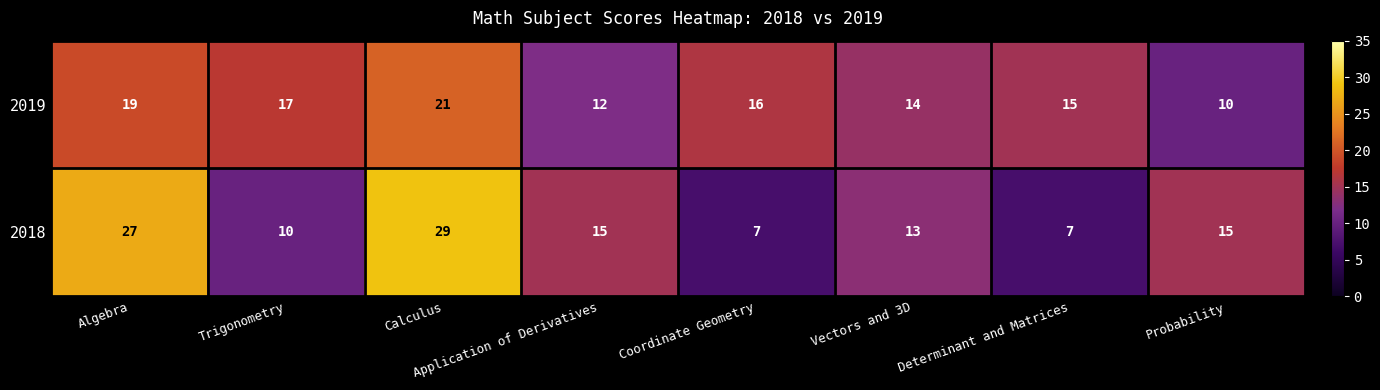

How many series are shown in this chart?

2